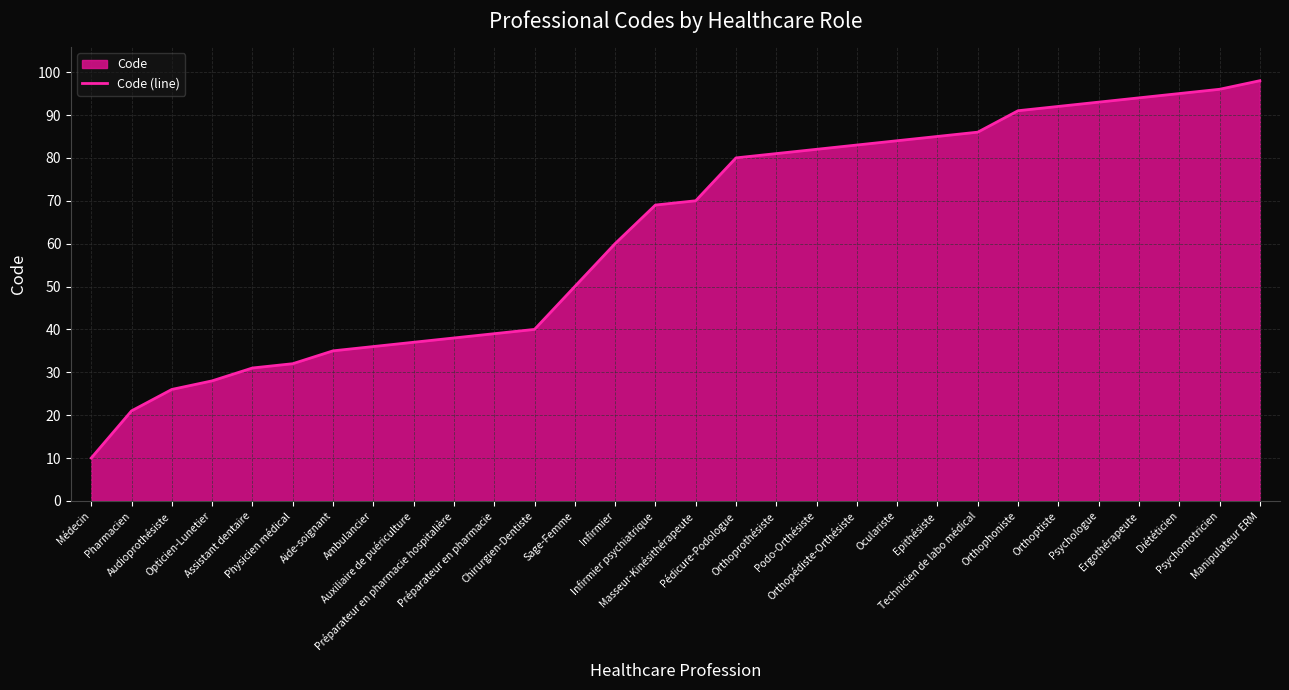

What is the change in value from Physicien médical to Orthoptiste?

+60